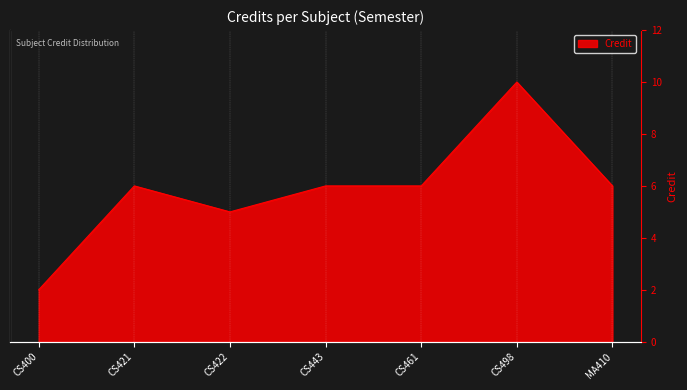

Is it true that the value at CS421 is 6?

True